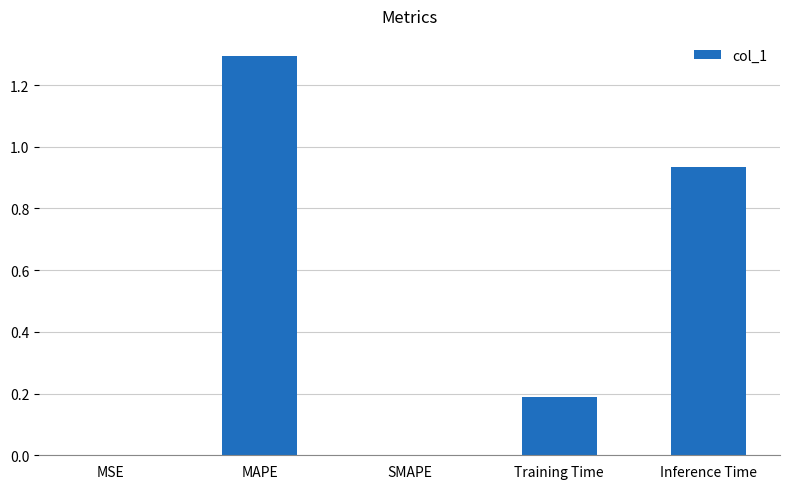

Read the value at MAPE.

1.3